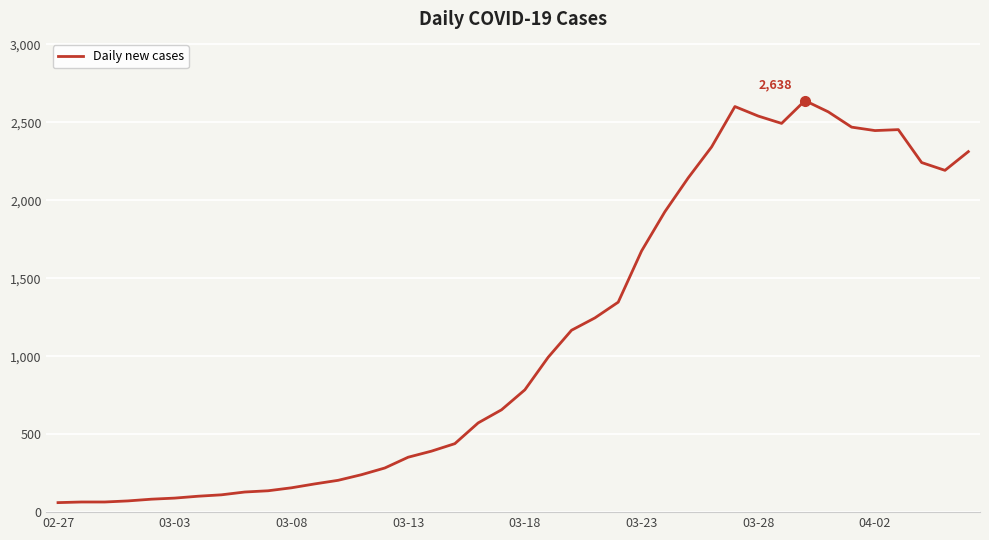

What is the difference between the maximum and minimum values?

2577